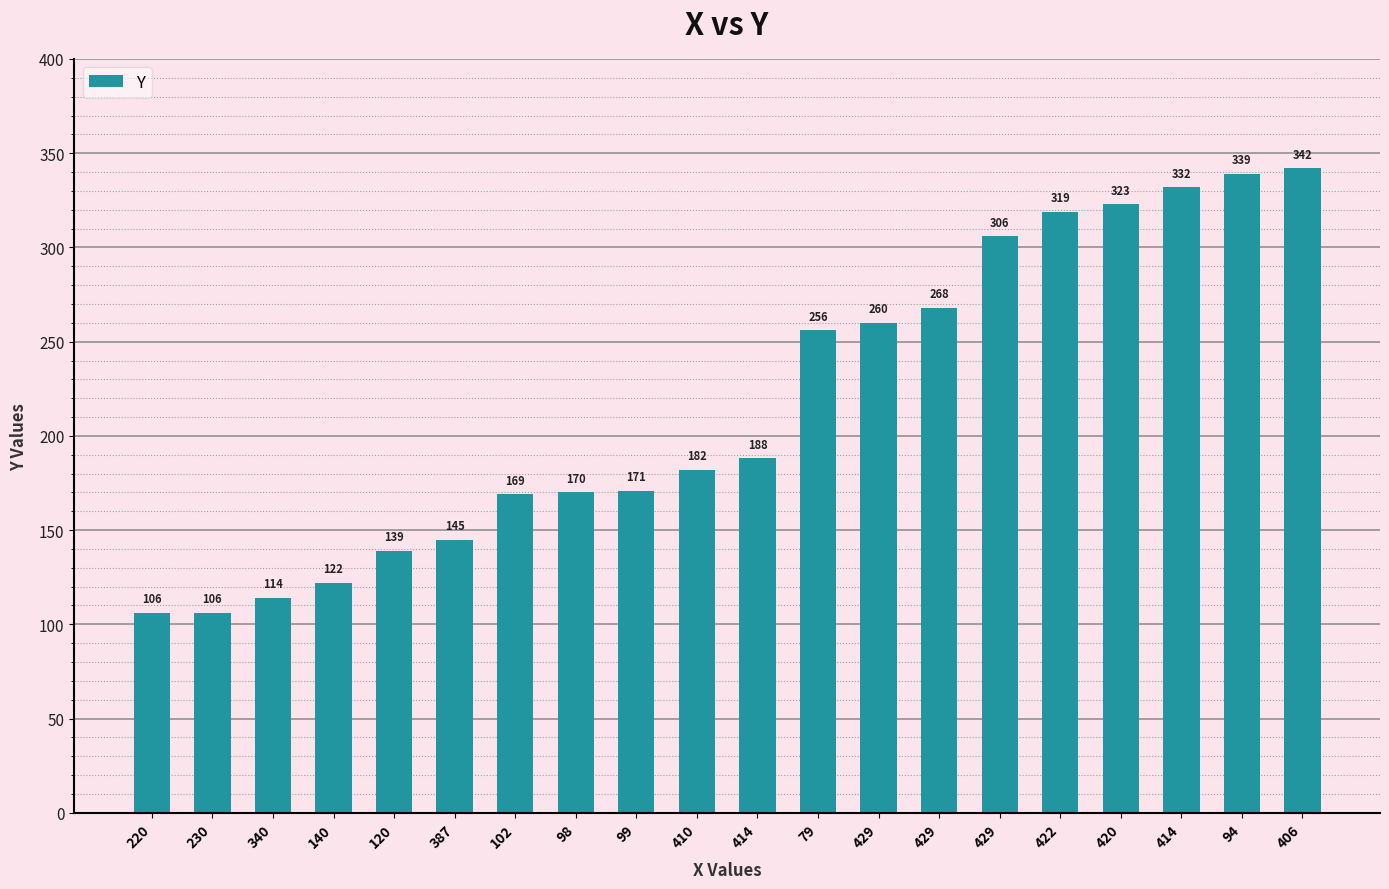

What is the difference between the second highest and minimum values?

233